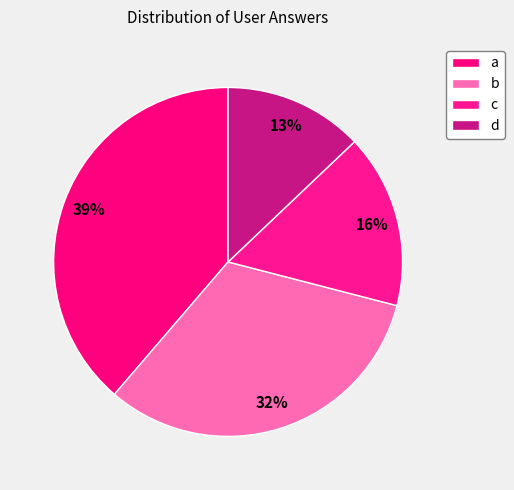

How many slices are in this pie chart?

4